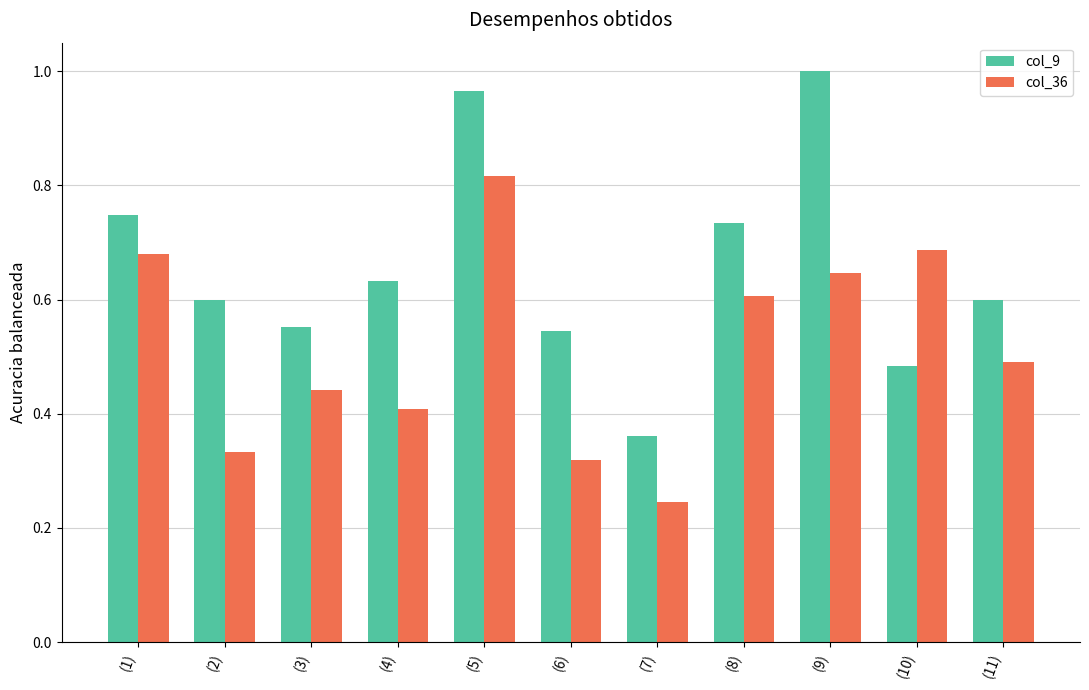

Which series changed the most between (2) and (9)?

col_9